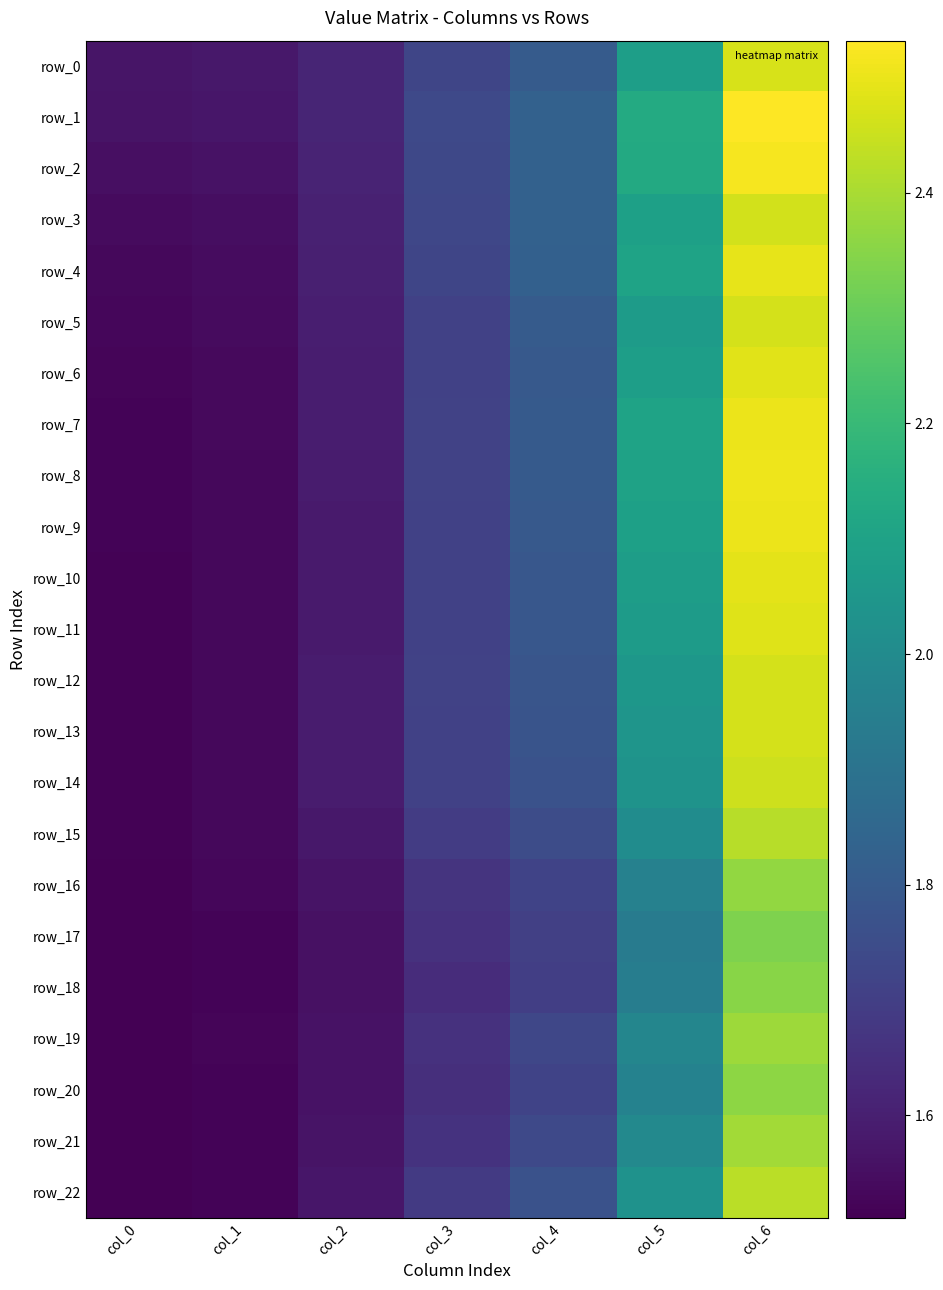

Where is row_4 nearest to the value 2?

col_5